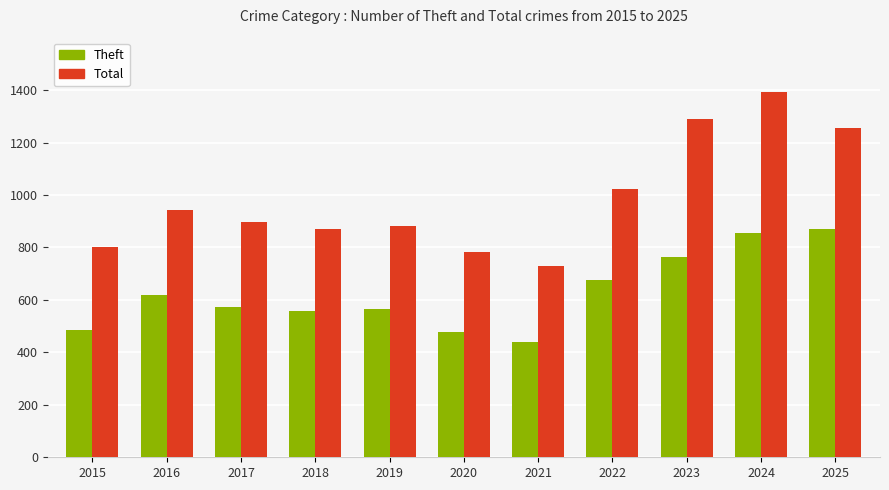

What is the average value of the Theft series?

626